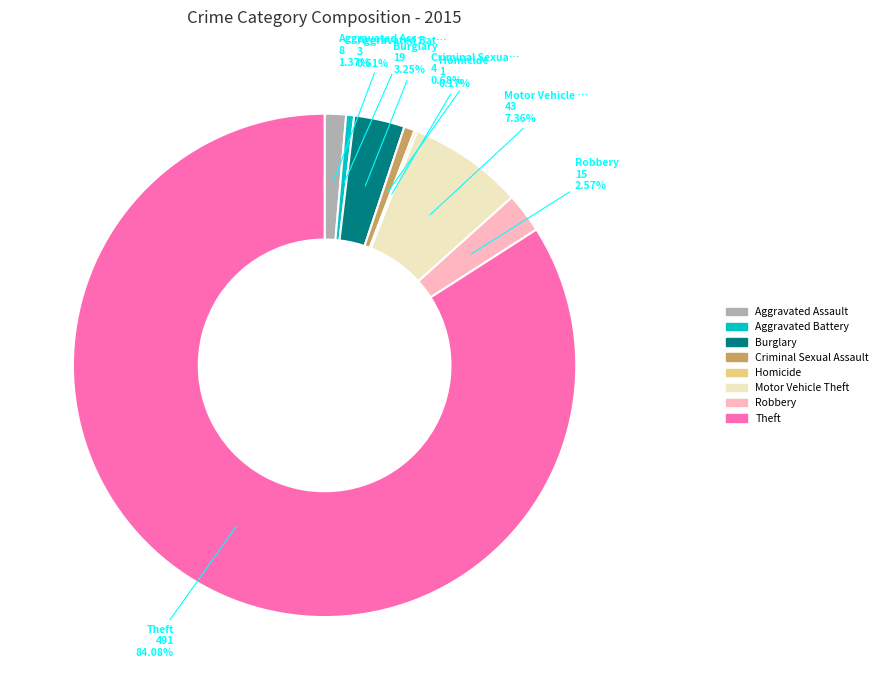

Which category has the biggest portion of the pie?

Theft